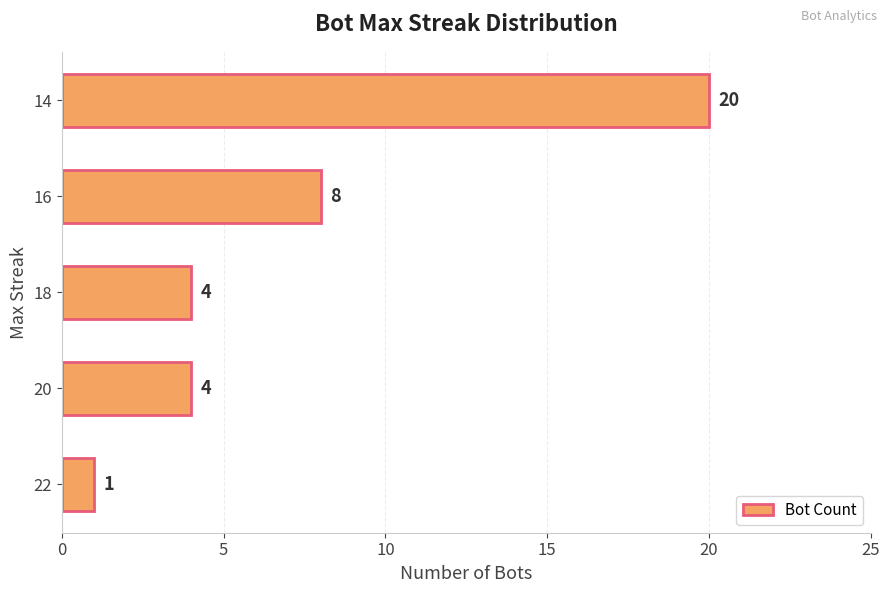

How many bars are there in total?

5